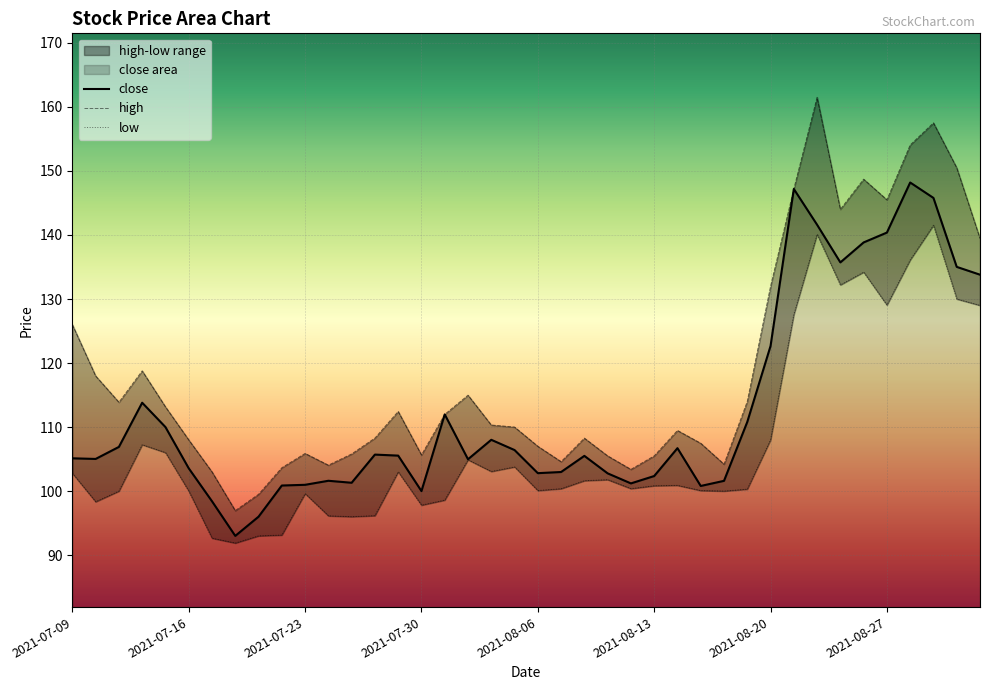

What is the greatest value displayed?

161.5